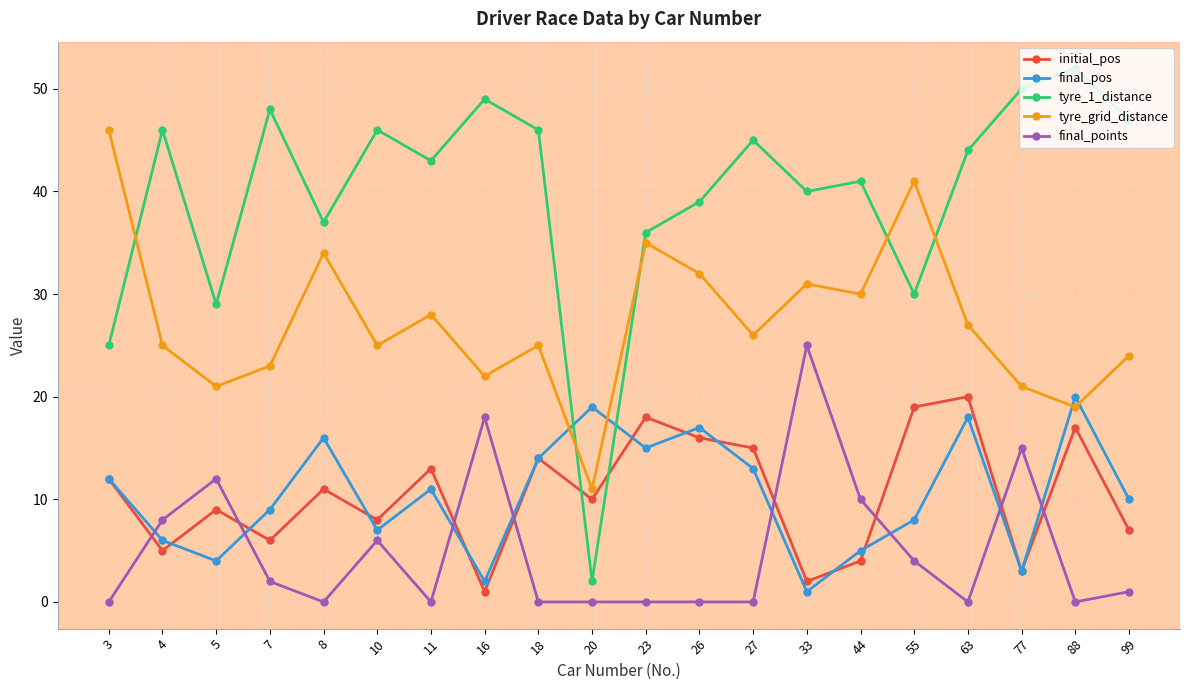

The value of tyre_1_distance at 16 is 49. True or false?

True